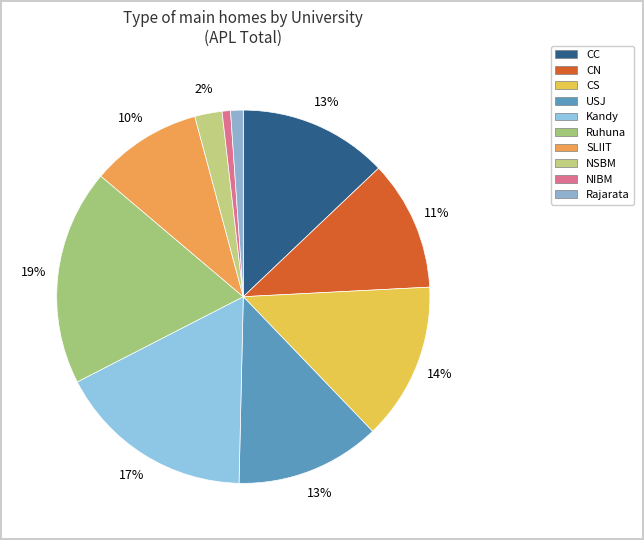

How many segments does this pie chart have?

10